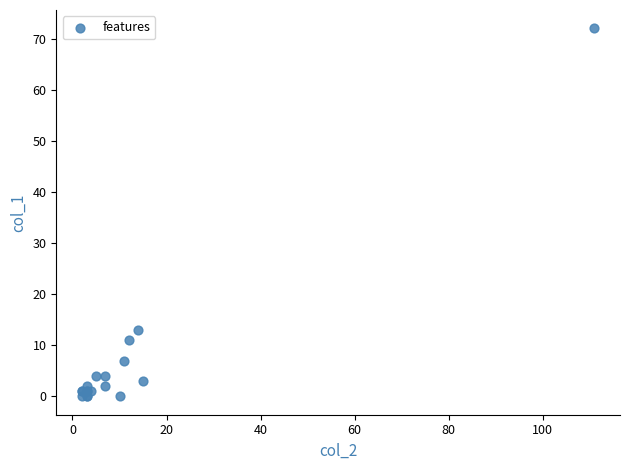

What Y value in the scatter plot is closest to 36?

13